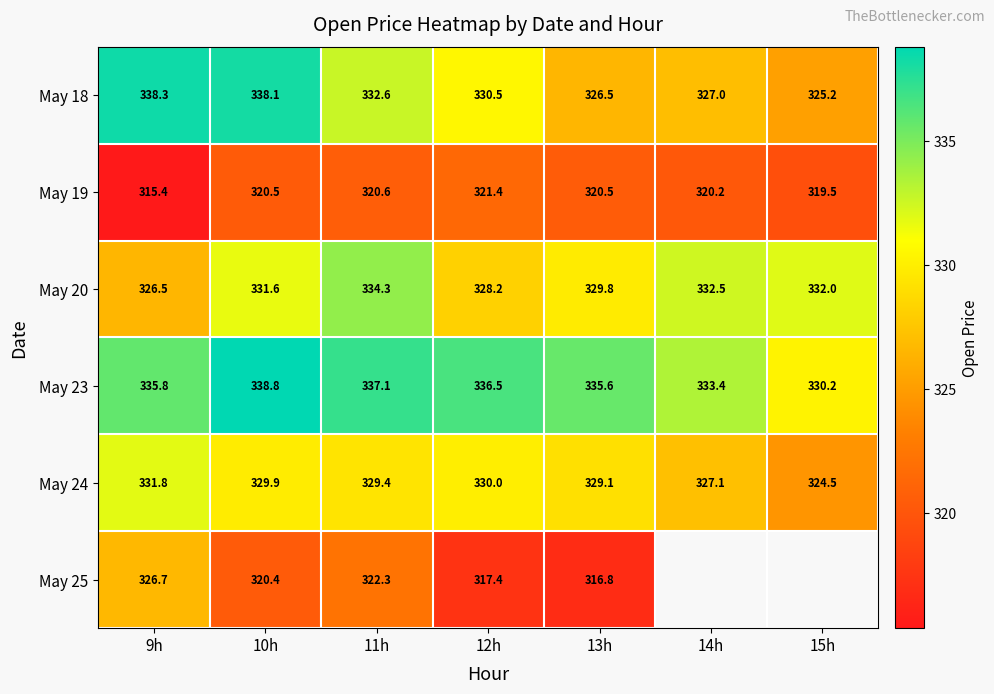

How many categories are shown in the chart?

7